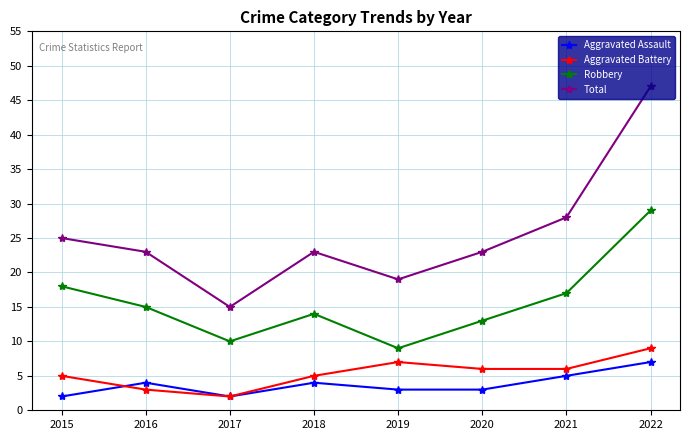

True or false: Robbery and Aggravated Assault intersect in this chart.

False